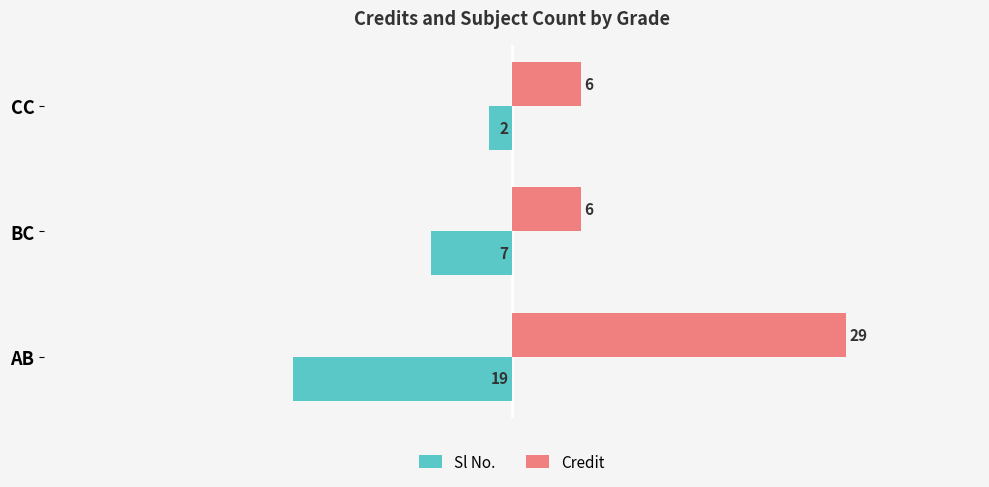

What is the sum of all Credit values?

41